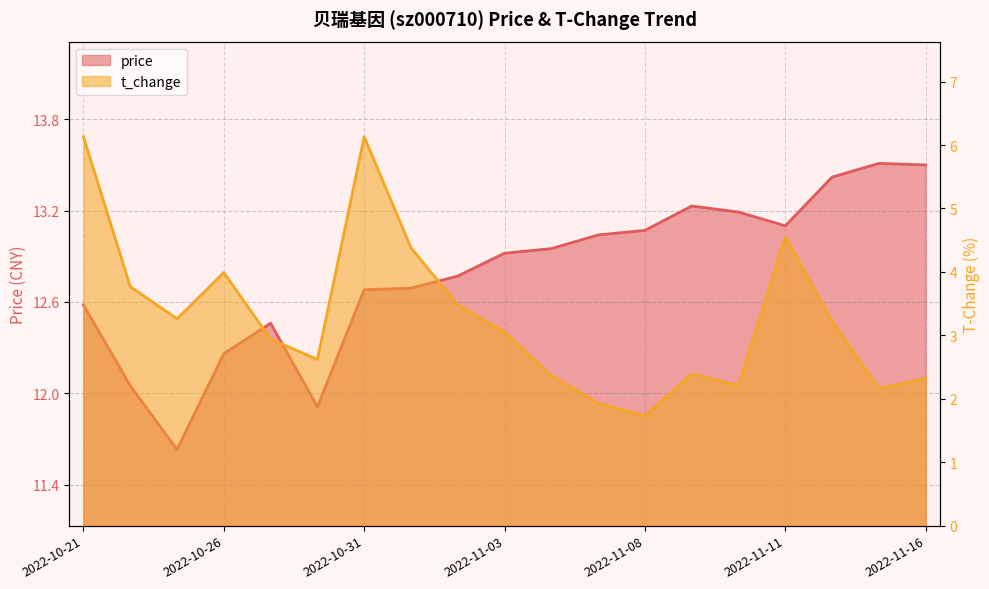

Which label corresponds to the smallest value in the chart?

2022-11-08